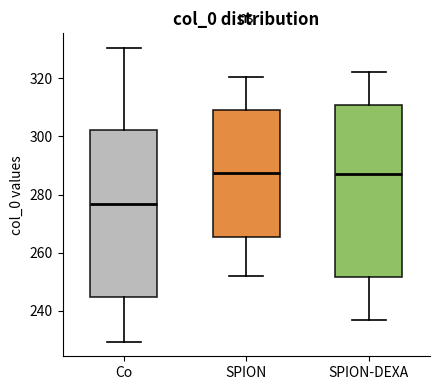

Reading left to right, transcribe this box plot: for each box, give where its median line is, the range the box spans, and where its two whiskers end, as read against the y-axis. The values are not printed on the chart, so give them approximately, as read against the axis.

Co: median 276, box 244 to 302, whiskers 230 to 330
SPION: median 288, box 266 to 310, whiskers 252 to 320
SPION-DEXA: median 288, box 252 to 310, whiskers 236 to 322